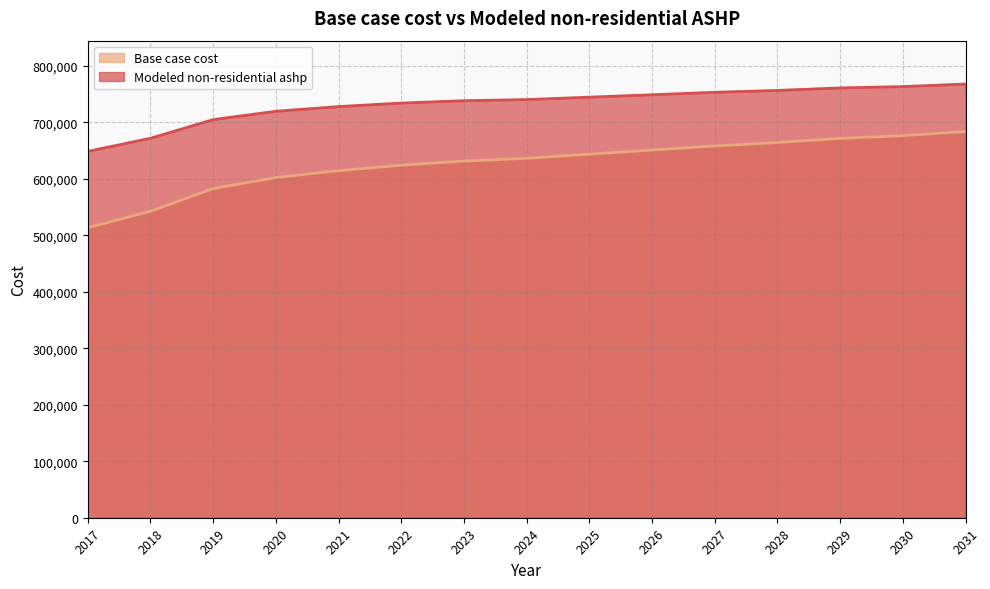

True or false: Modeled non-residential ashp has more than 2 interior local peaks.

False